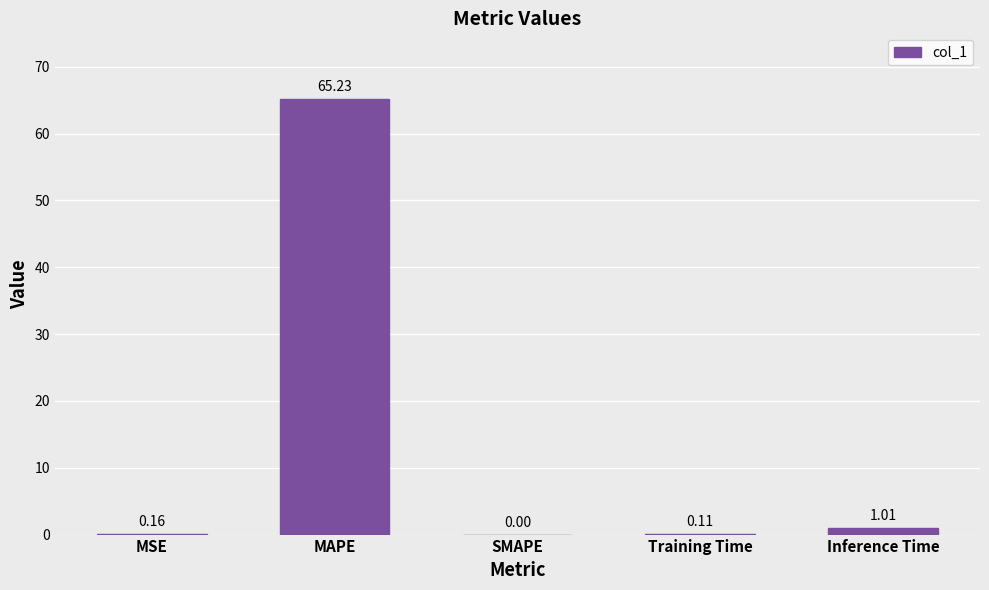

Which has a higher value, Training Time or MSE?

MSE